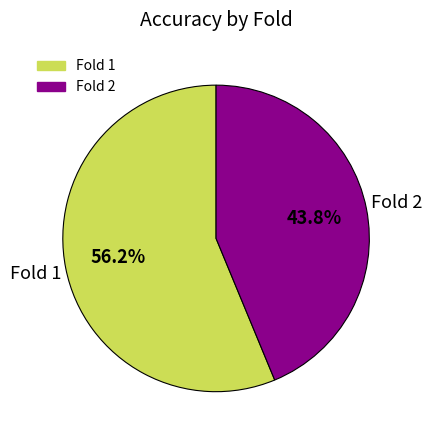

Is there a majority slice in this chart?

Yes